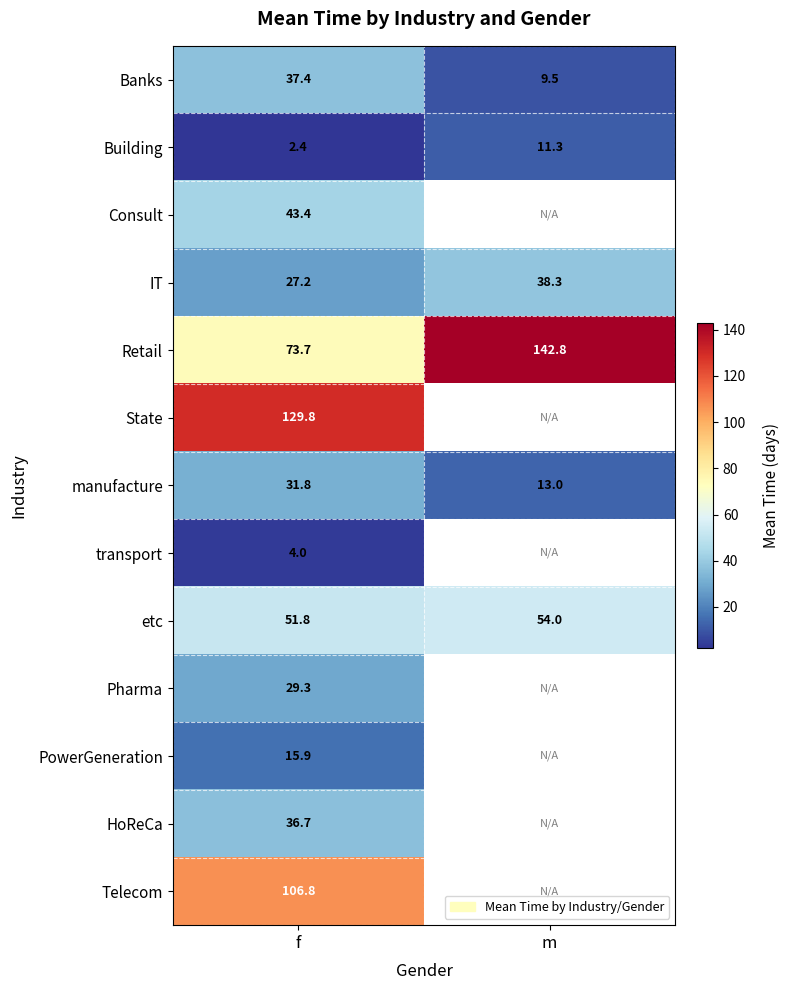

The Retail series shows 15.4 at f. True or false?

False